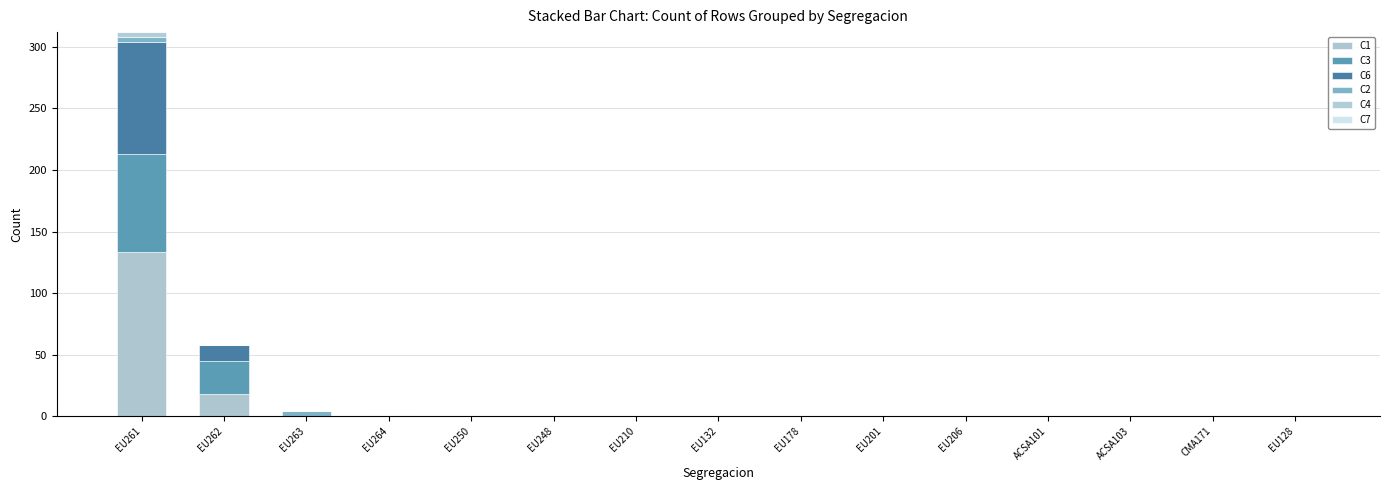

What is the label of the 5th bar from the right?

EU206